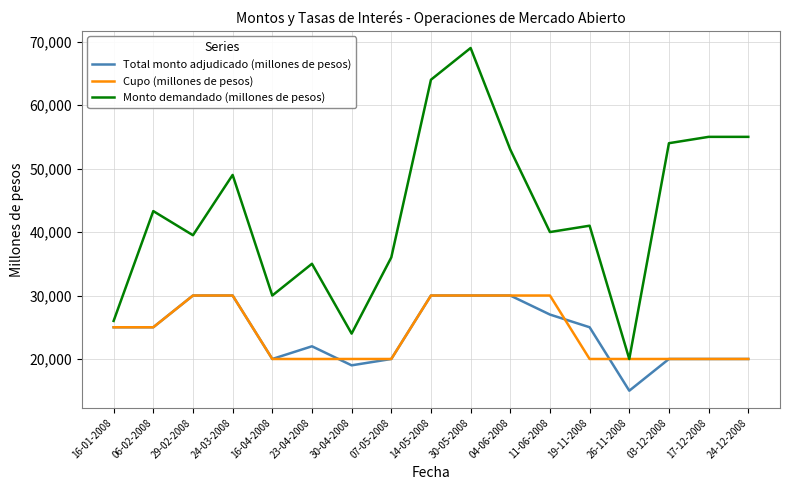

True or false: Monto demandado (millones de pesos) and Total monto adjudicado (millones de pesos) cross at least once.

False